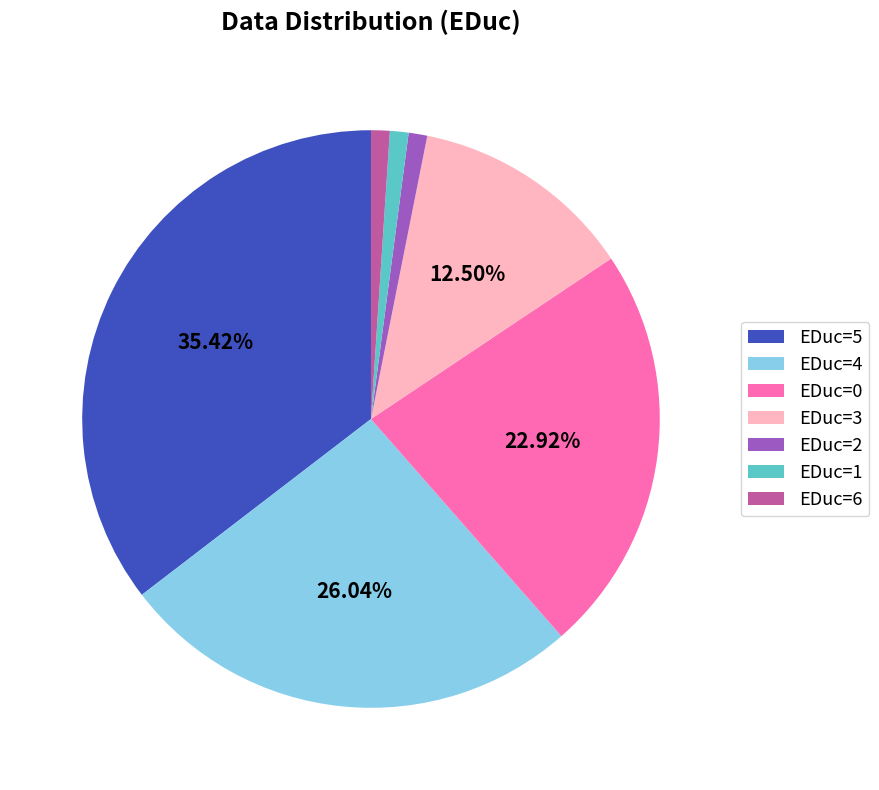

Which has a higher value, EDuc=4 or EDuc=2?

EDuc=4